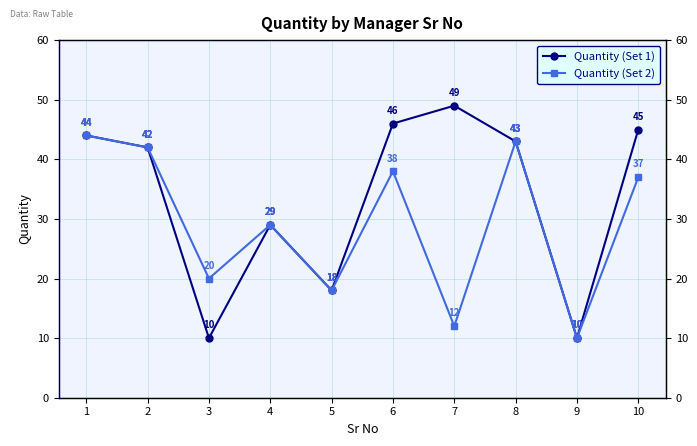

True or false: Quantity (Set 1) and Quantity (Set 2) cross at least once.

False